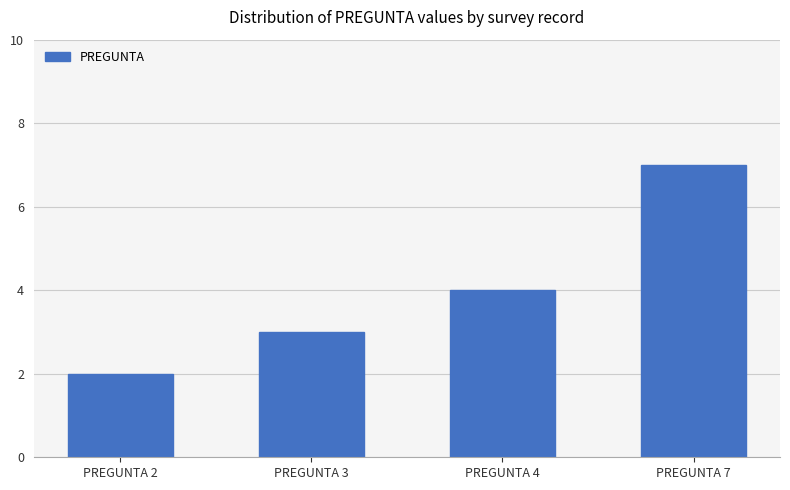

List the labels in order of value, smallest first.

PREGUNTA 2, PREGUNTA 3, PREGUNTA 4, PREGUNTA 7